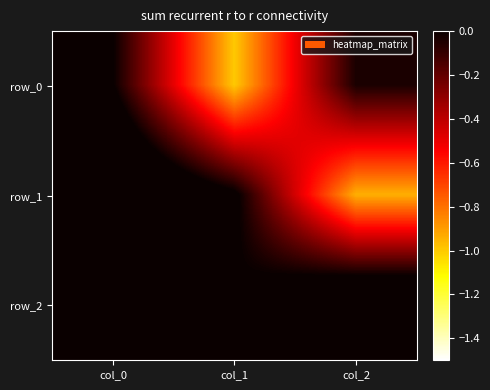

Which category has the lowest value in the row_2 series?

col_1